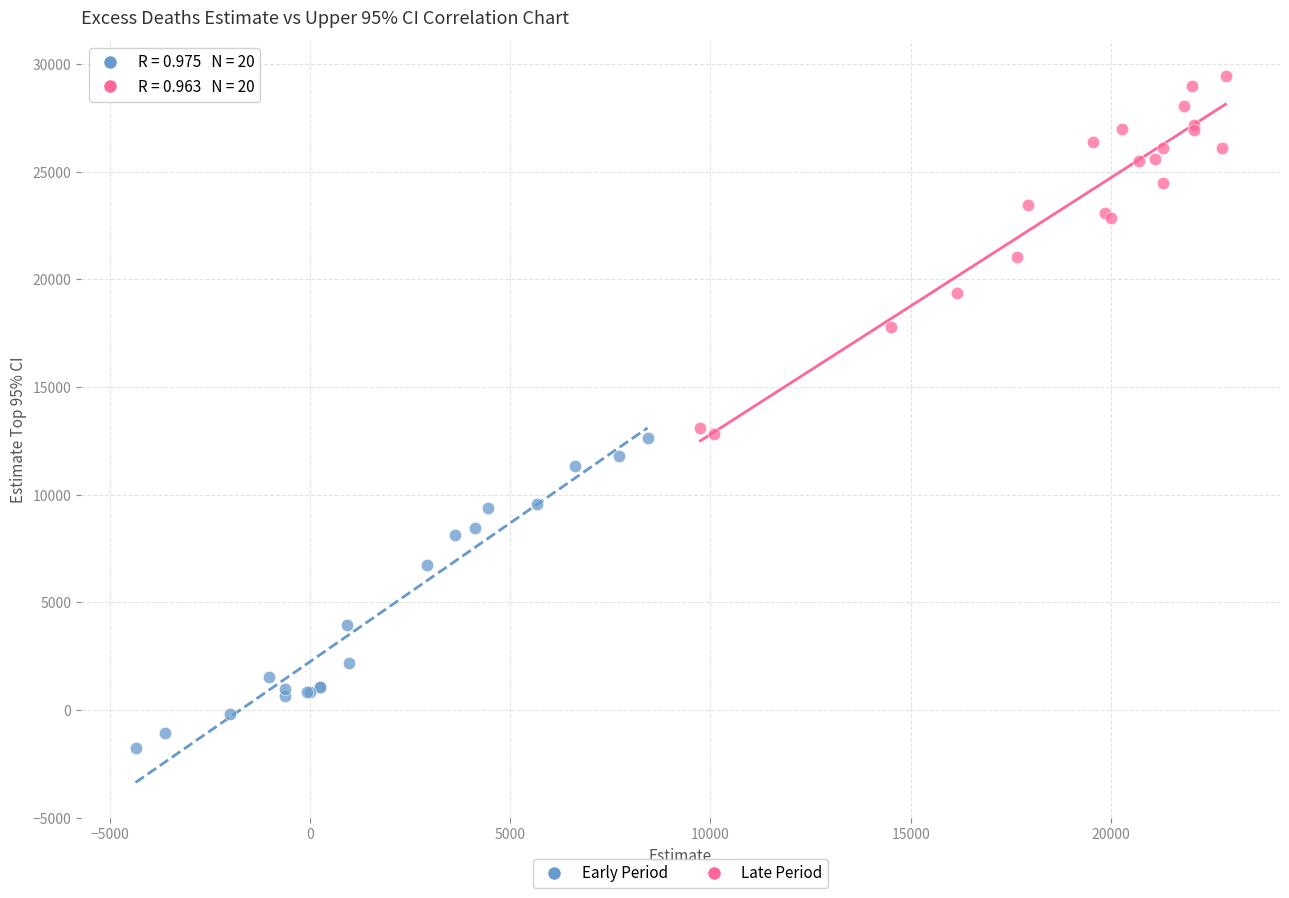

Which series has the widest spread of Y values?

Late Period